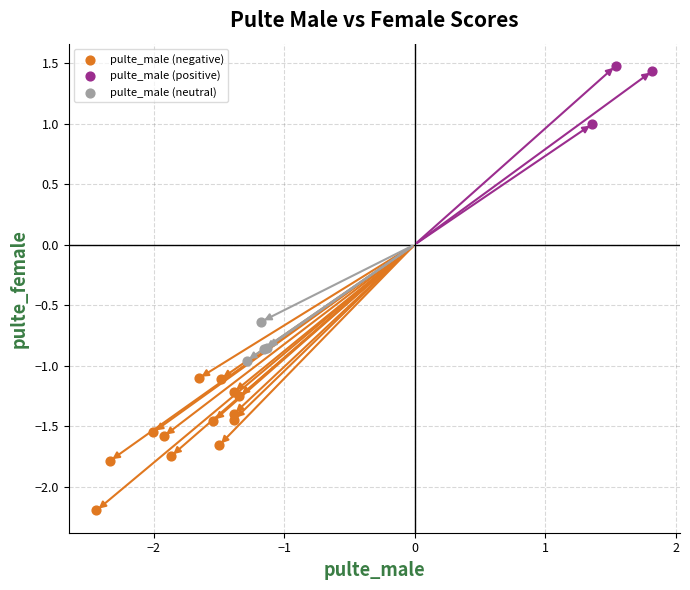

Which series reaches the maximum Y coordinate?

pulte_male (positive)